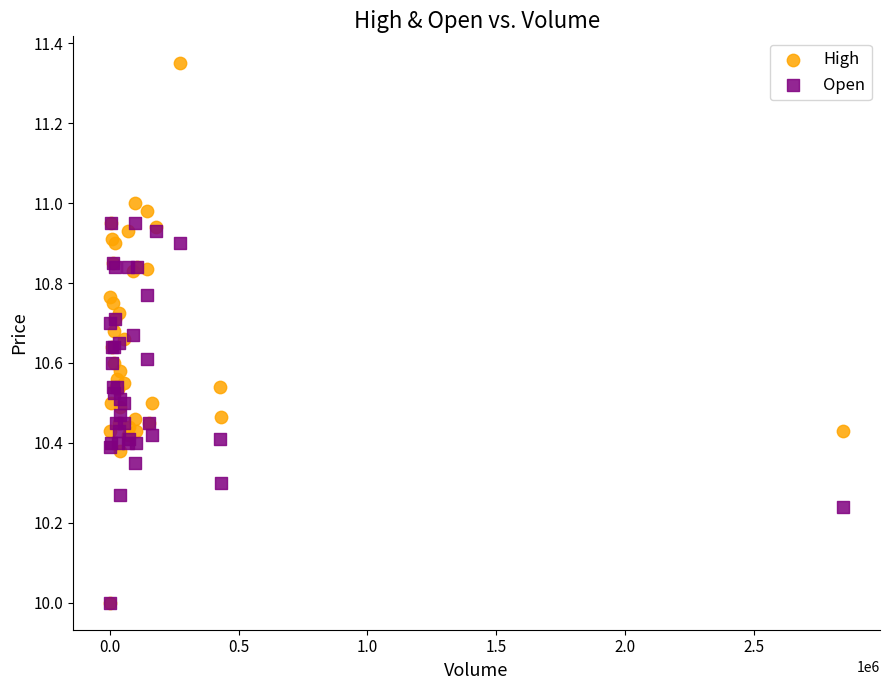

What are all the series names shown in the legend?

High, Open